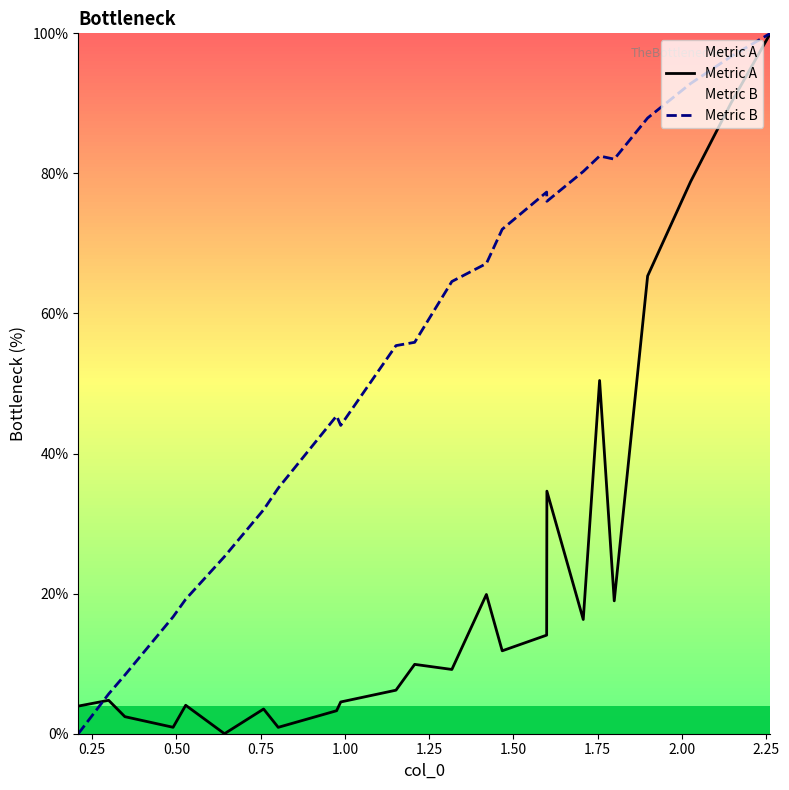

How many values in the Metric B series exceed 64?

12